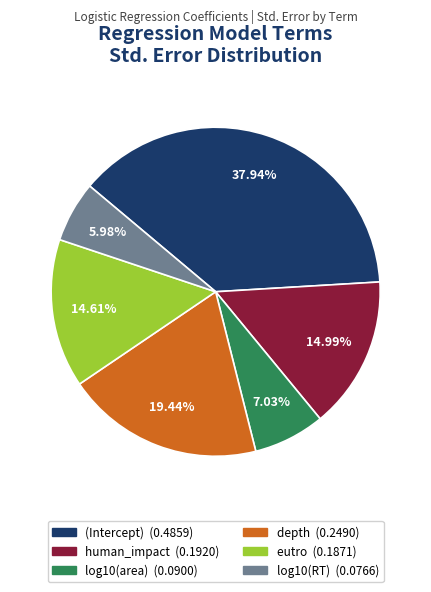

The (Intercept) slice represents 46% of the pie. True or false?

False